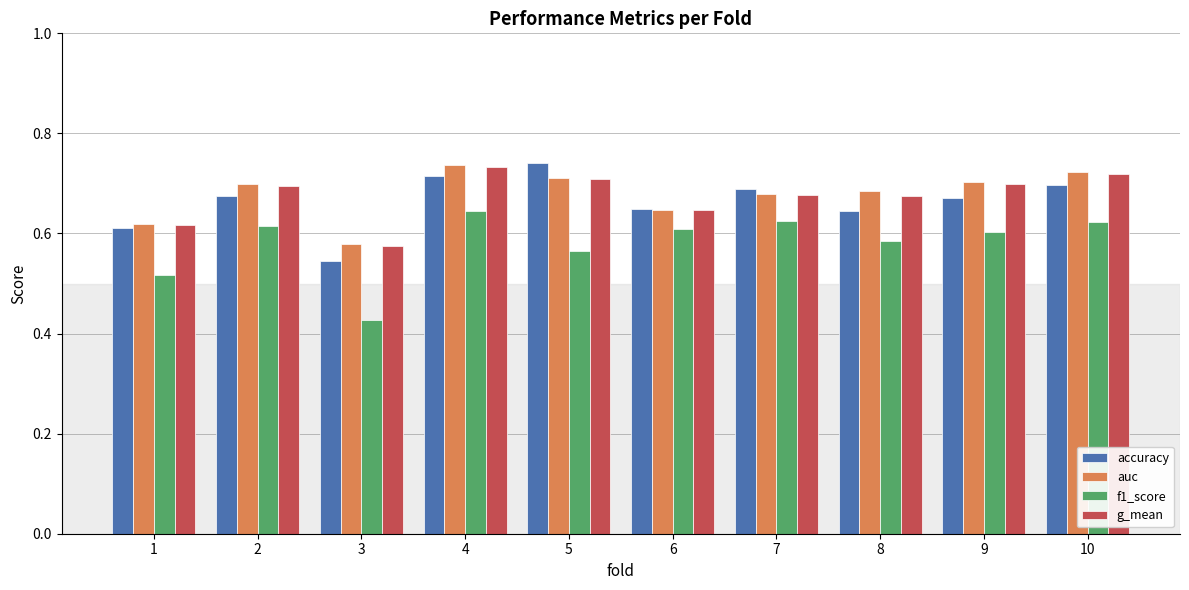

What is the sum of all f1_score values?

5.8